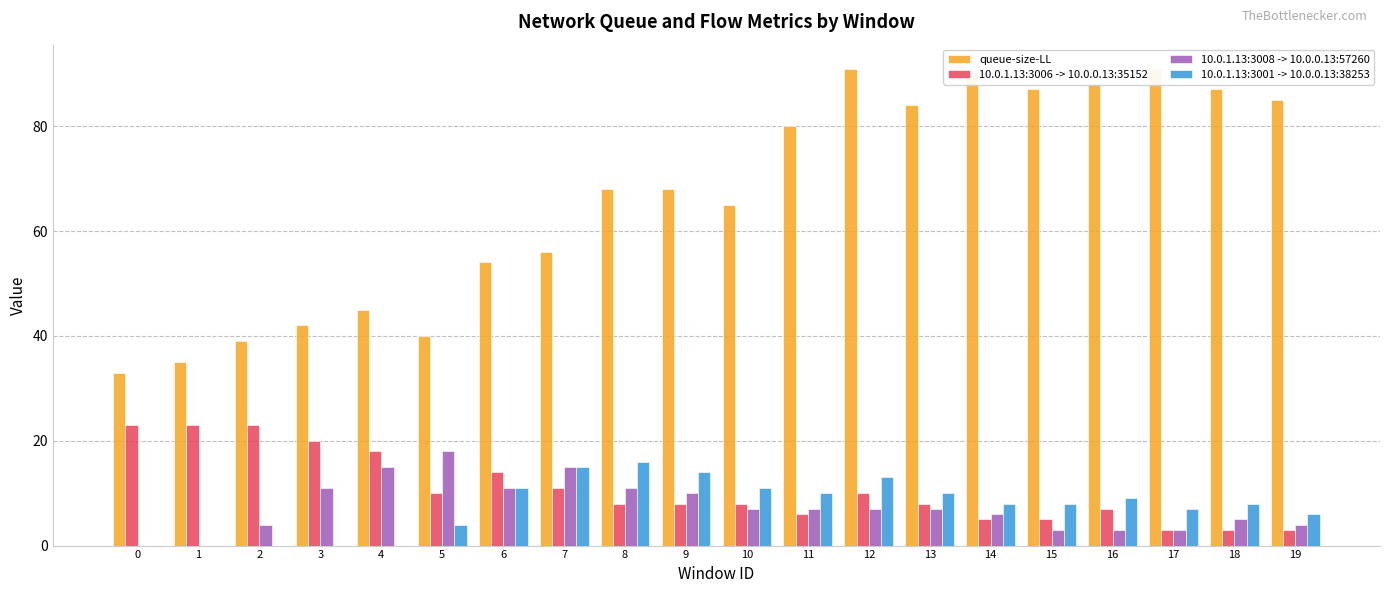

What is the difference between the maximum and second lowest values in the queue-size-LL series?

56